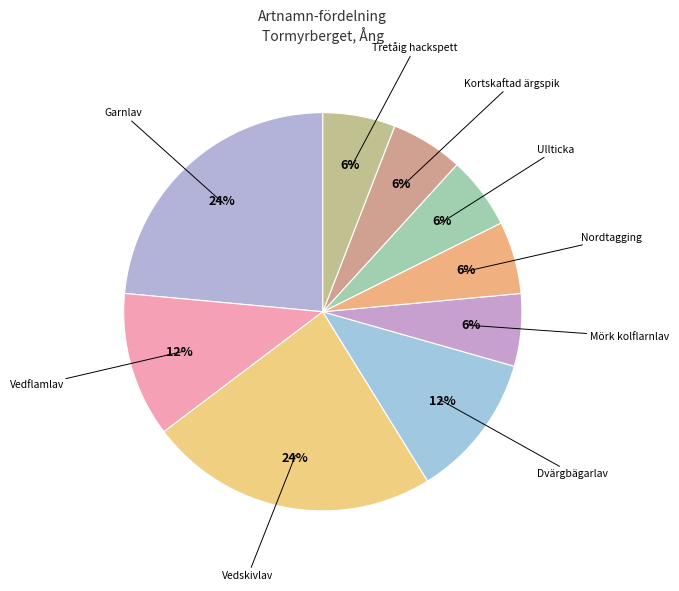

What is the largest slice in the pie chart?

Garnlav